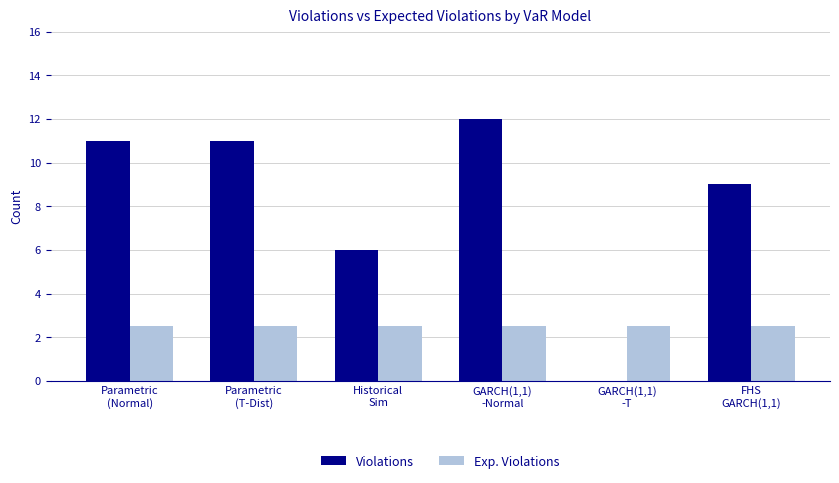

Which series has the largest range (max minus min)?

Violations